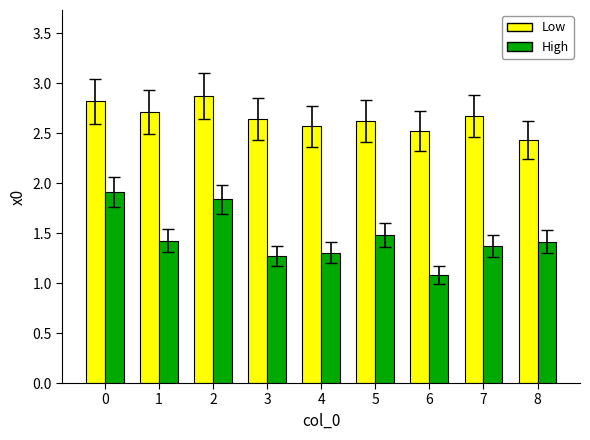

Rank the series at 2 from highest to lowest value.

Low, High